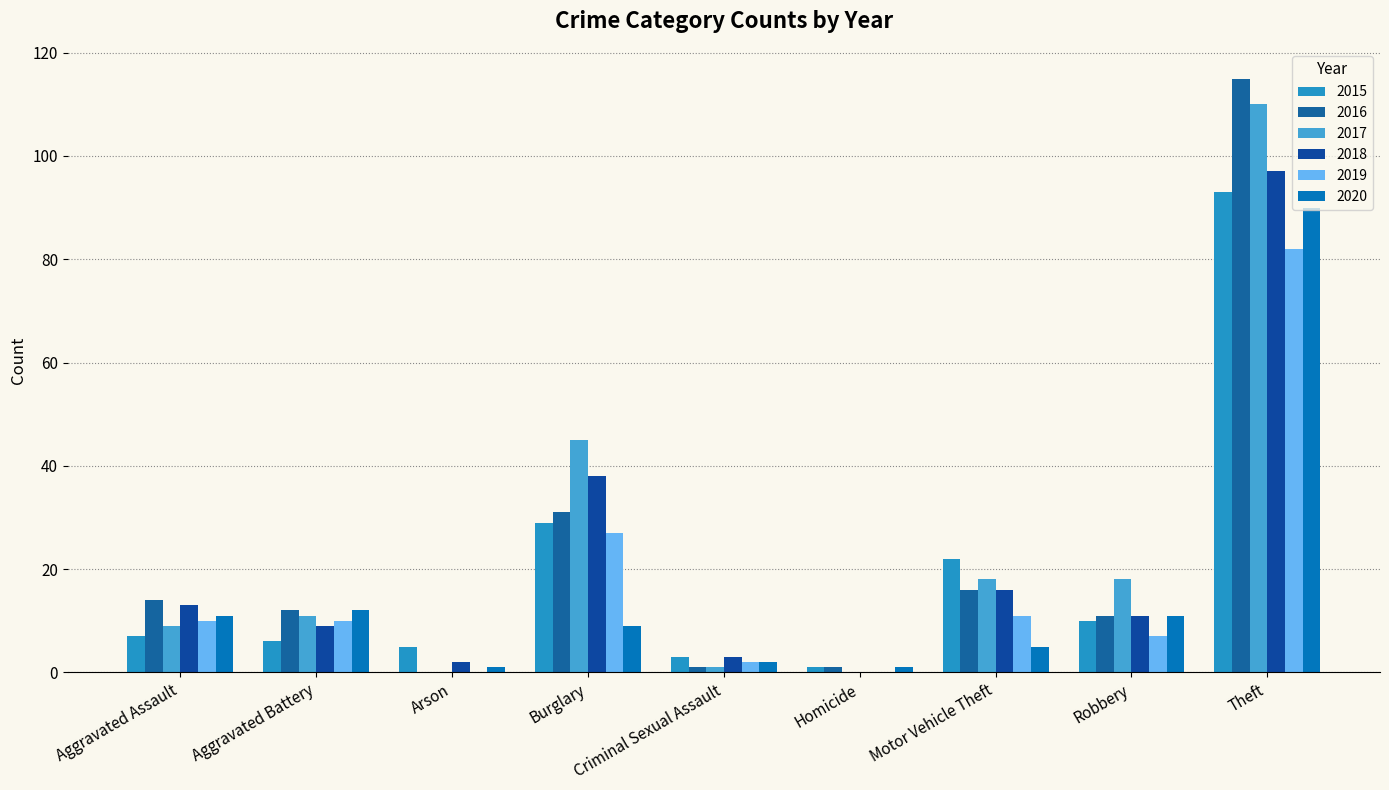

Are the bars grouped side by side (vs. stacked)?

Yes